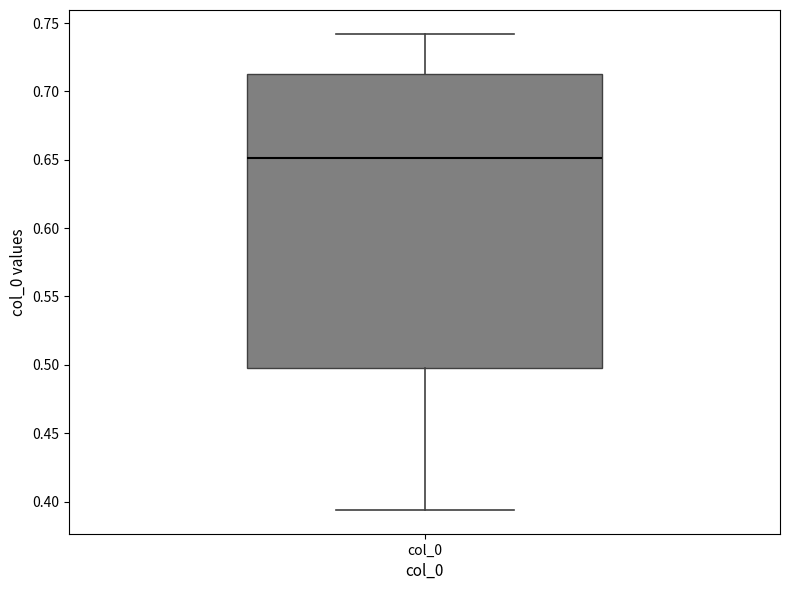

Read this box plot against the y-axis: the position of the median line, the range covered by the box, and the ends of both whiskers. The values are not printed on the chart, so give them approximately, as read against the axis.

median 0.650, box 0.500 to 0.715, whiskers 0.395 to 0.740